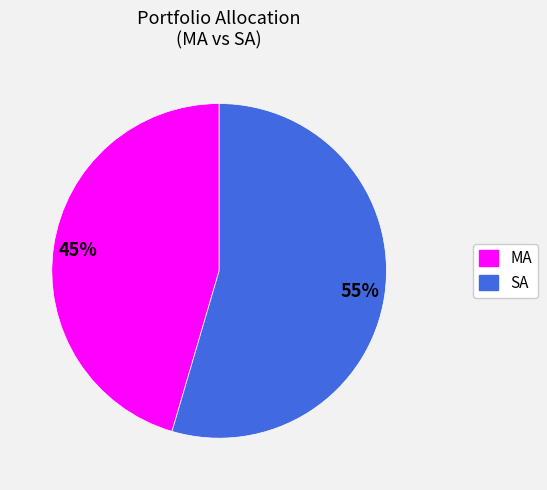

Is it true that MA is 45% of the pie?

True